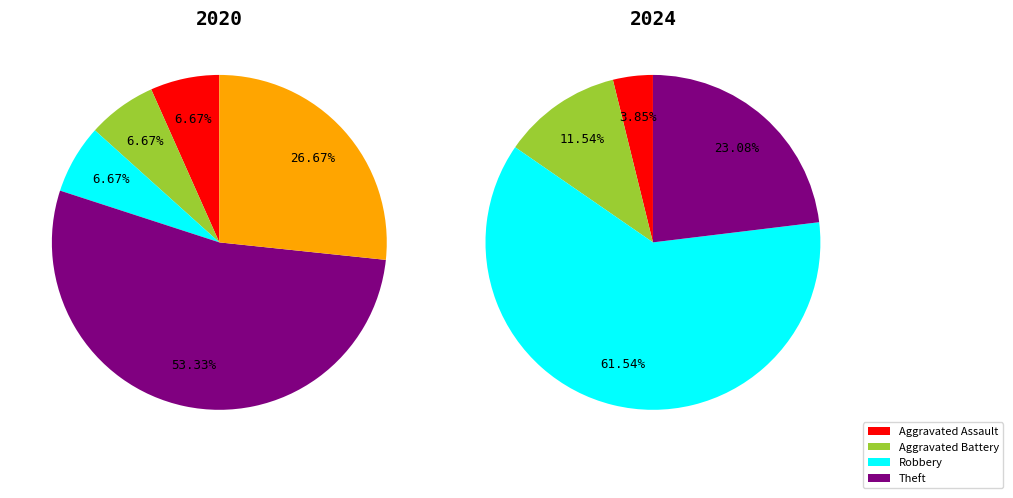

Is there any slice that represents more than half of the pie?

Yes